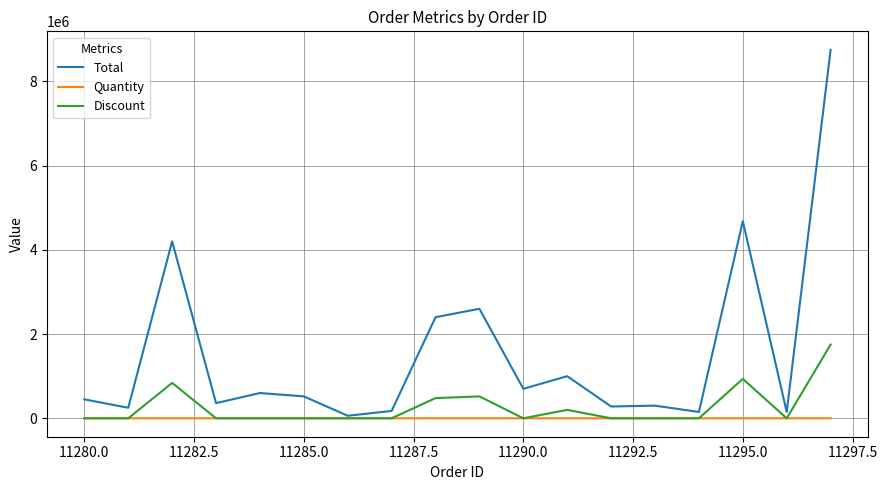

List the series in order of their peak value, lowest first.

Quantity, Discount, Total